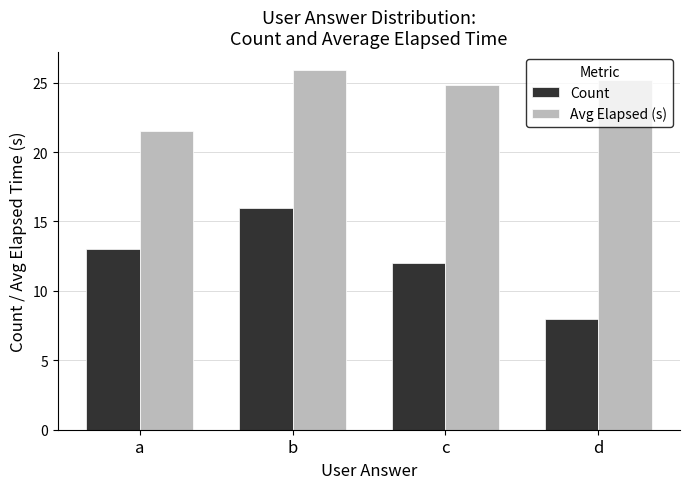

How many bars are there in each group?

2